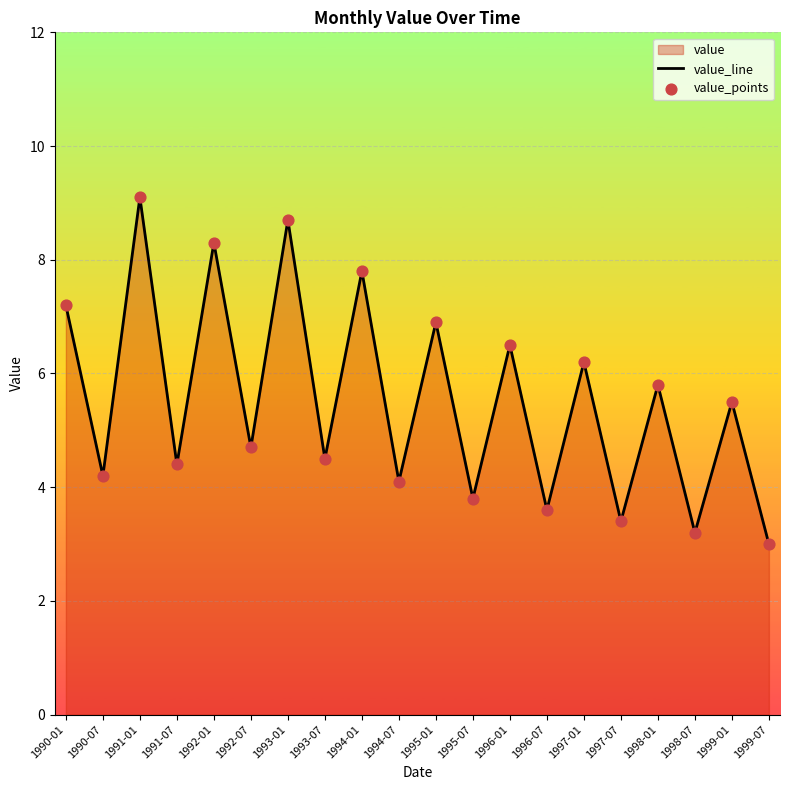

Which series reaches the minimum Y coordinate?

value_line